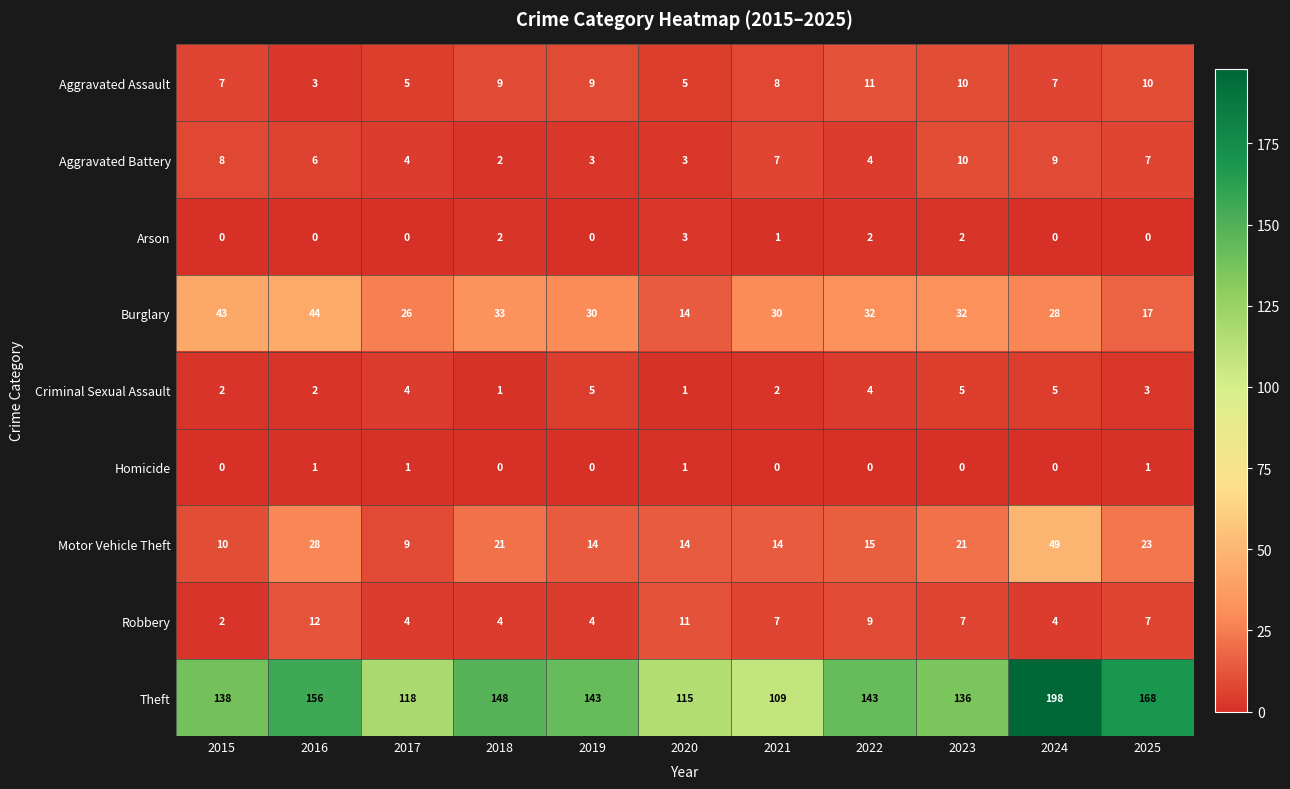

The Criminal Sexual Assault series shows 8 at 2023. True or false?

False